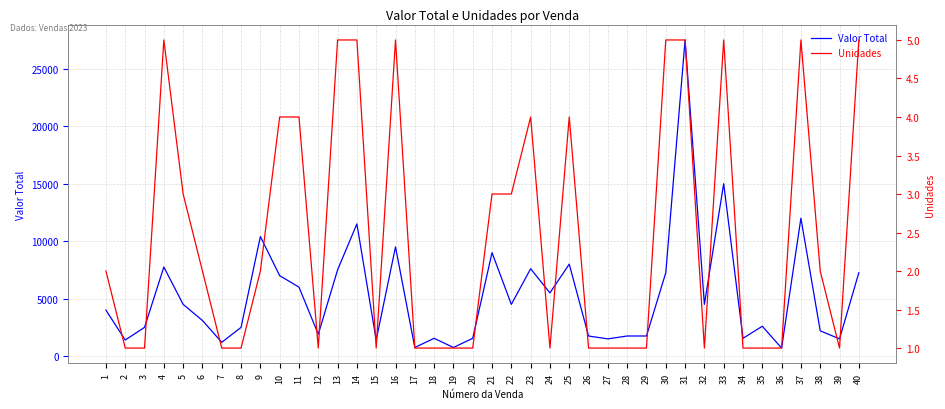

What is the approximate value of Unidades at 30?

5